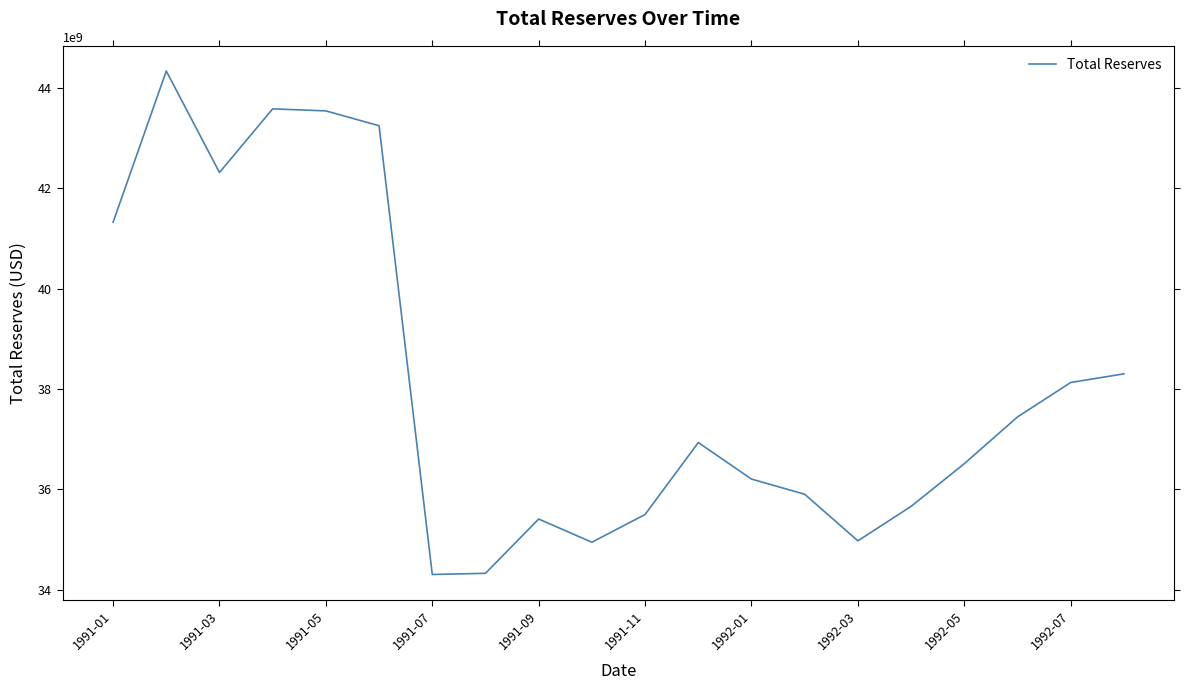

What is the minimum value shown in the chart?

34299887863.2